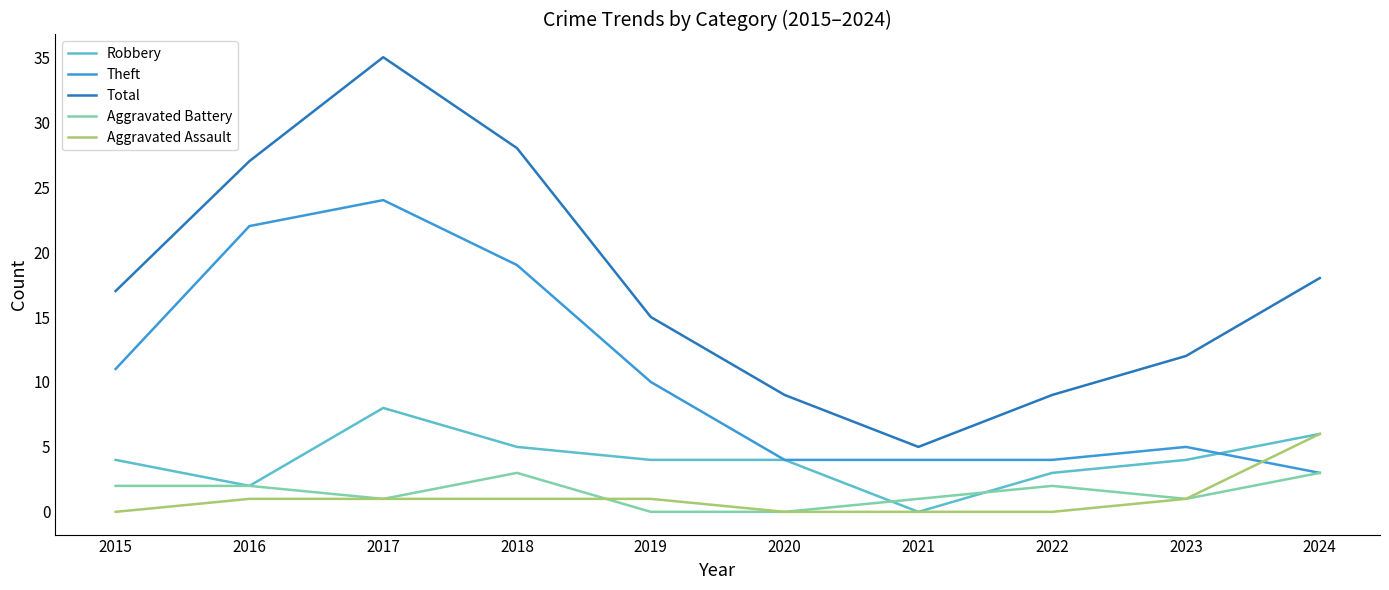

Which series has the widest spread of values?

Total